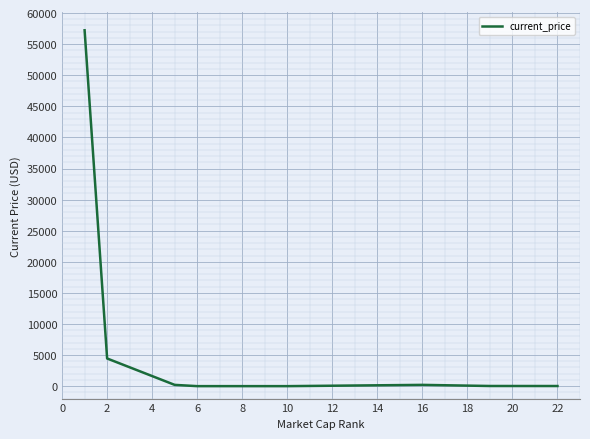

What is the smallest value displayed?

0.2